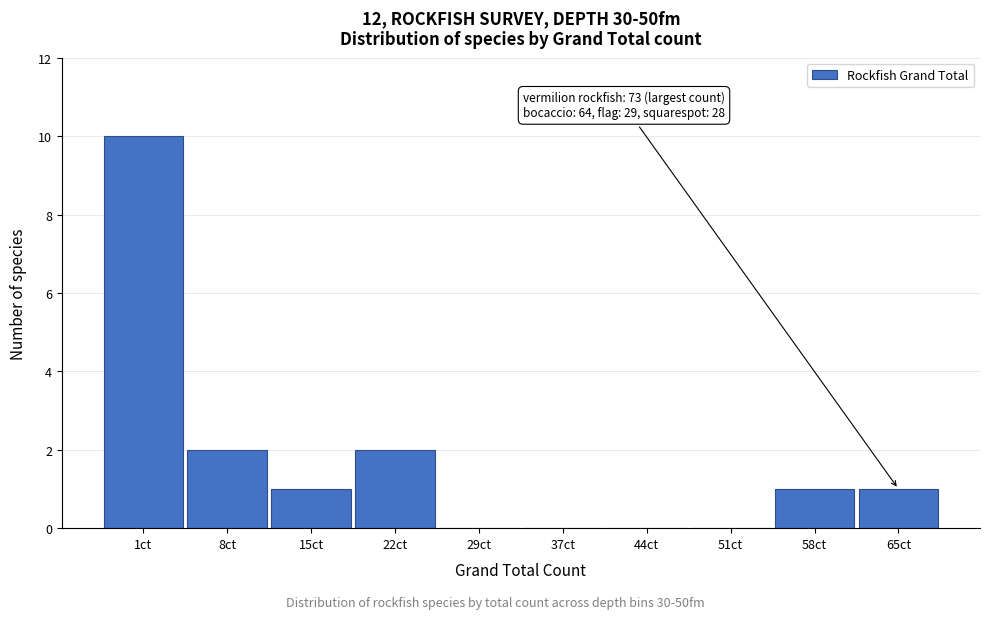

Reading left to right, list all the values displayed in this chart.

1ct=10	8ct=2	15ct=1	22ct=2	29ct=0	37ct=0	44ct=0	51ct=0	58ct=1	65ct=1